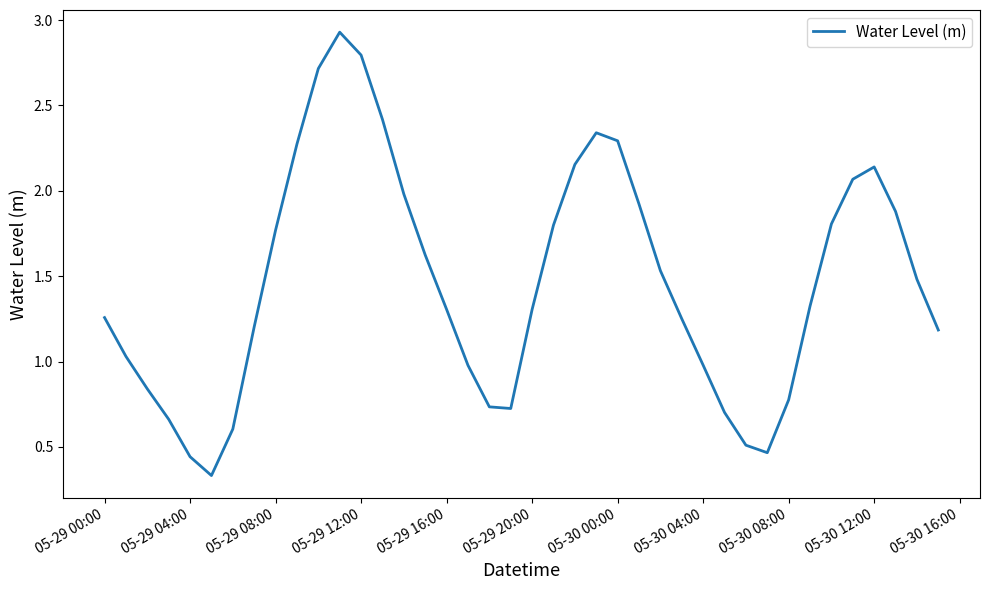

What is the difference between the maximum and minimum values?

2.6